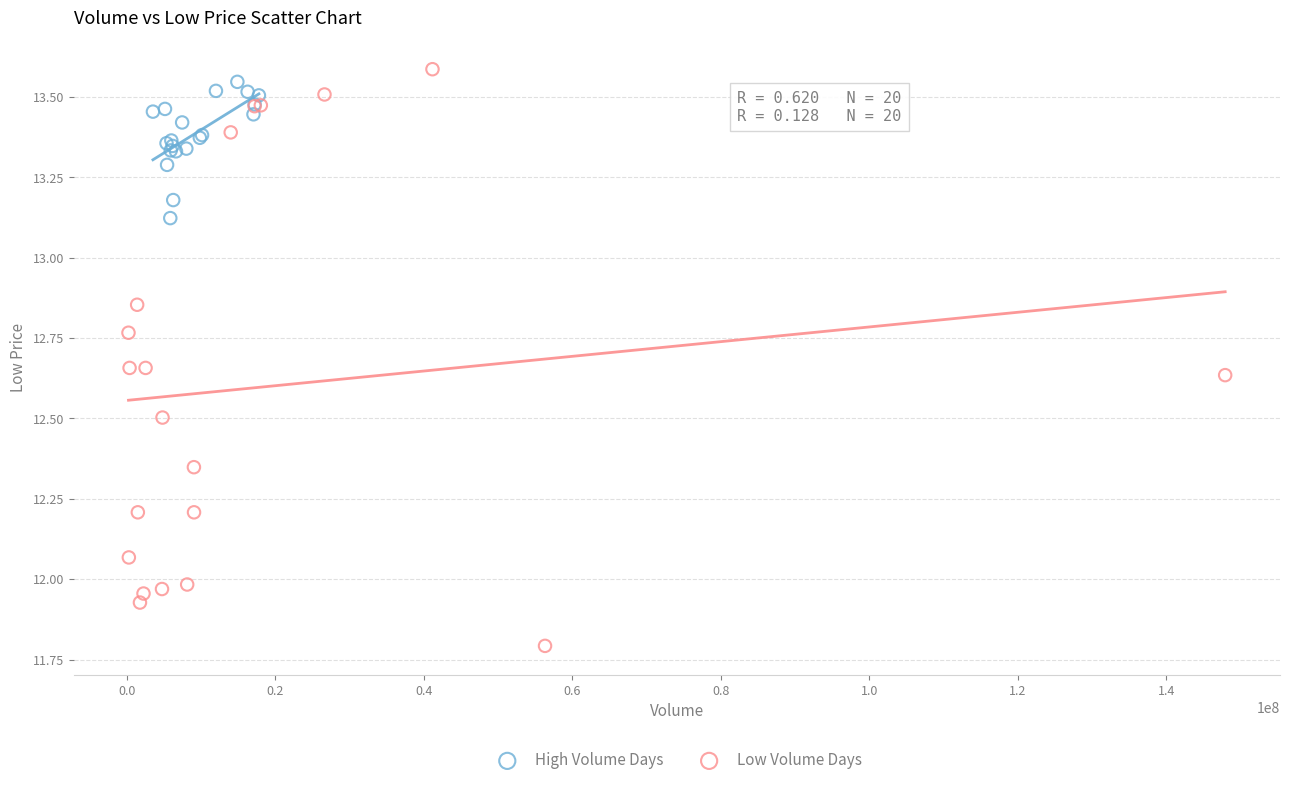

Which series reaches the minimum Y coordinate?

Low Volume Days